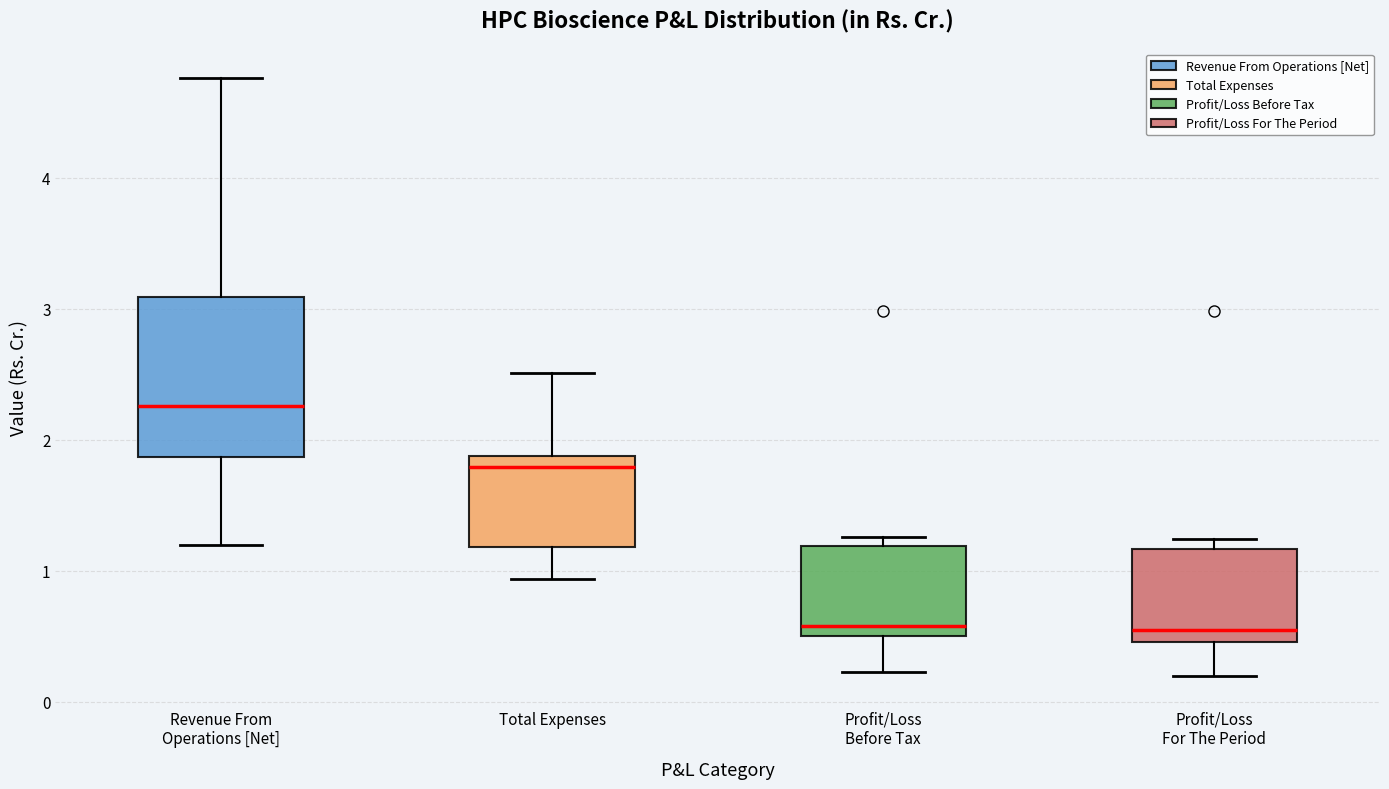

Comparing the boxes themselves (not the whiskers), which one is the tallest?

Revenue From Operations [Net]